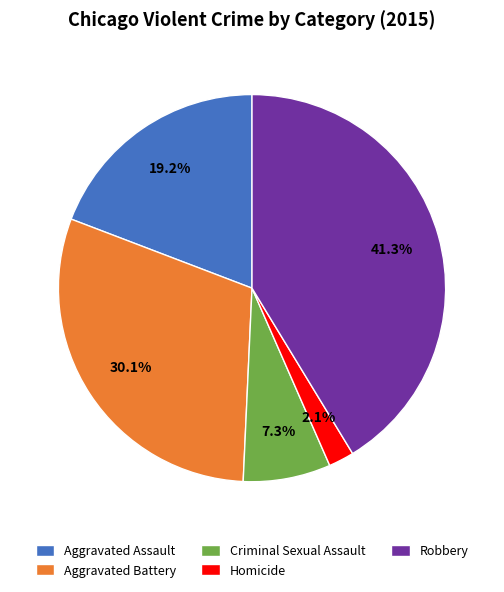

Is it true that Aggravated Assault is 19% of the pie?

True